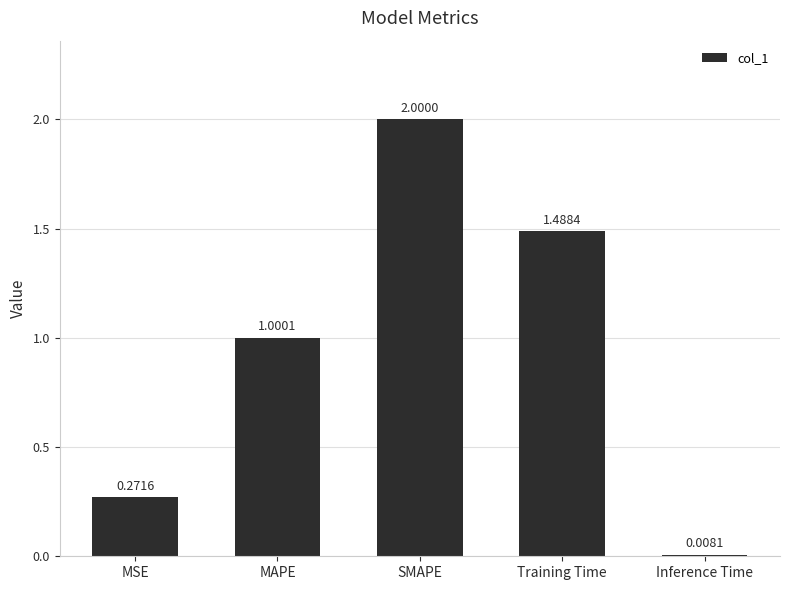

What is the ratio of the value at MAPE to the value at Training Time?

0.7